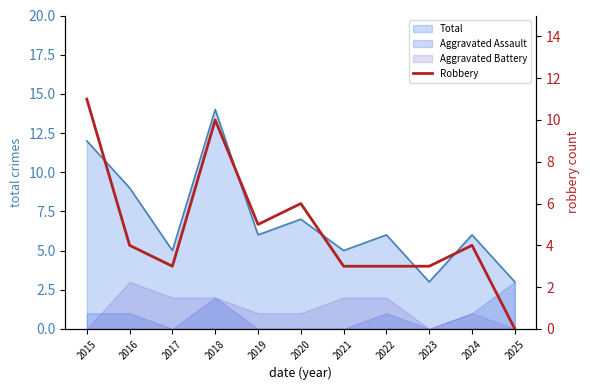

Approximately how many times larger is the value at 2023 compared to 2019?

0.6